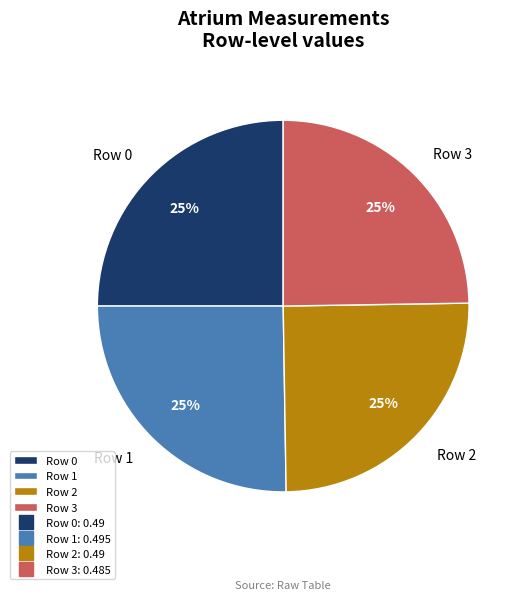

To the nearest percent, what portion does Row 0 represent?

25%